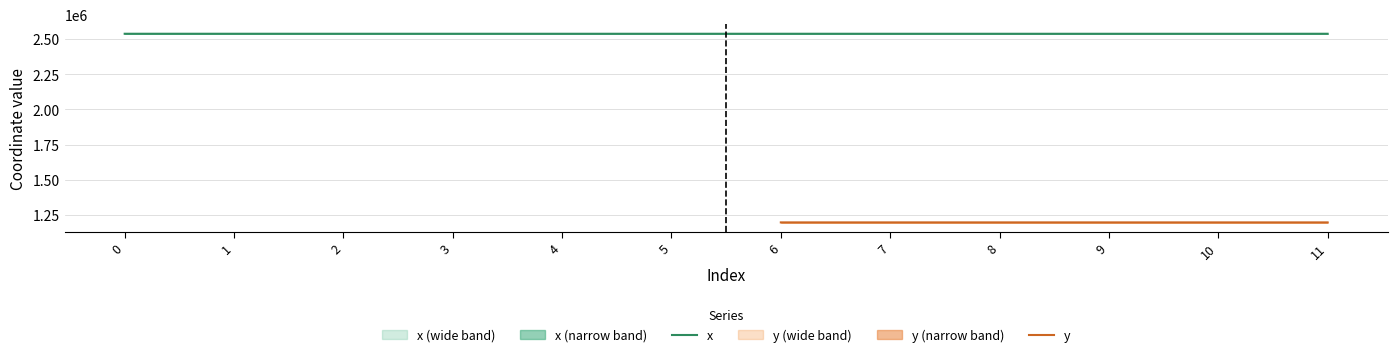

Rank the categories by value from highest to lowest.

1, 0, 6, 11, 2, 3, 5, 4, 7, 9, 8, 10